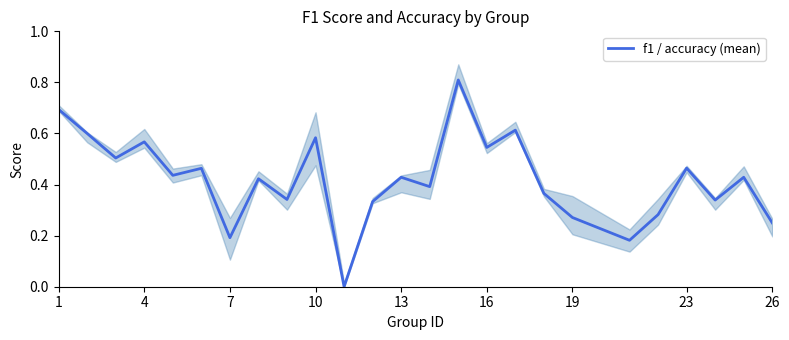

What is the value of the 10th point from the left?

0.6